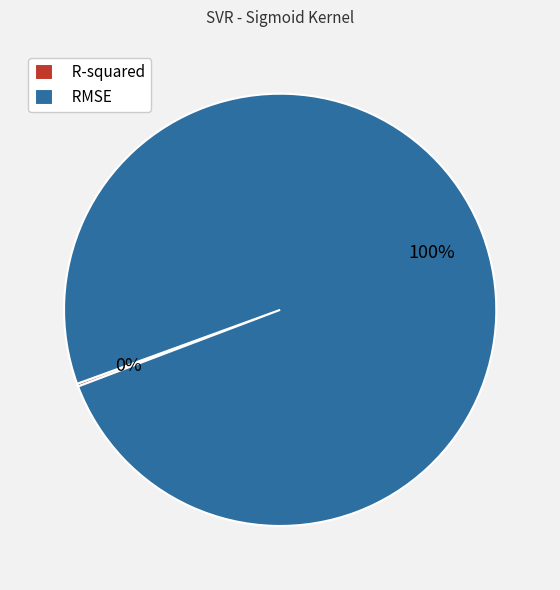

Is there a majority slice in this chart?

Yes